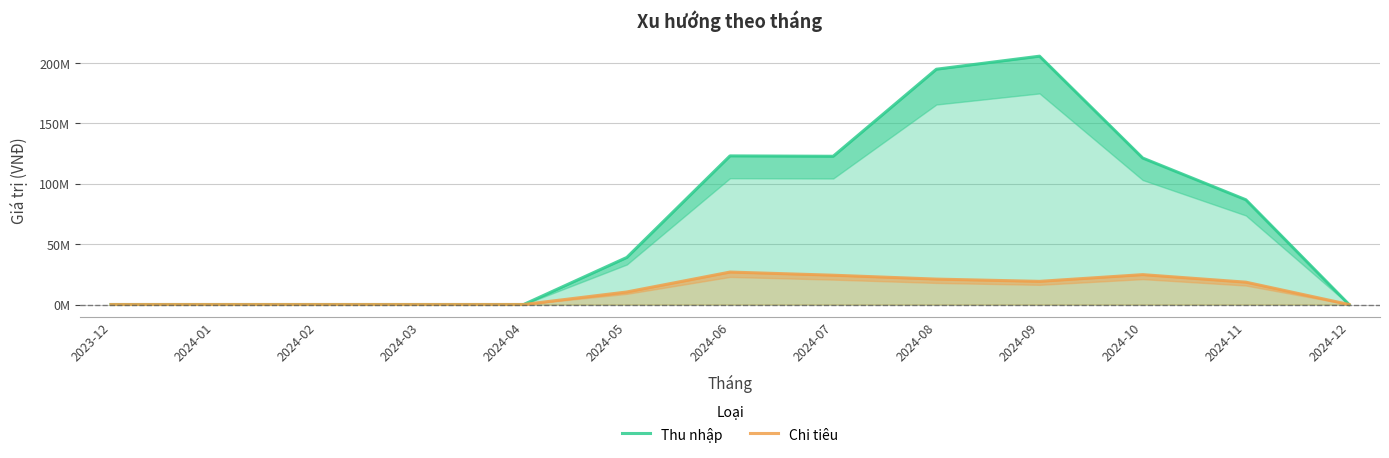

In Chi tiêu, how many points are lower than both neighbors (excluding endpoints)?

1